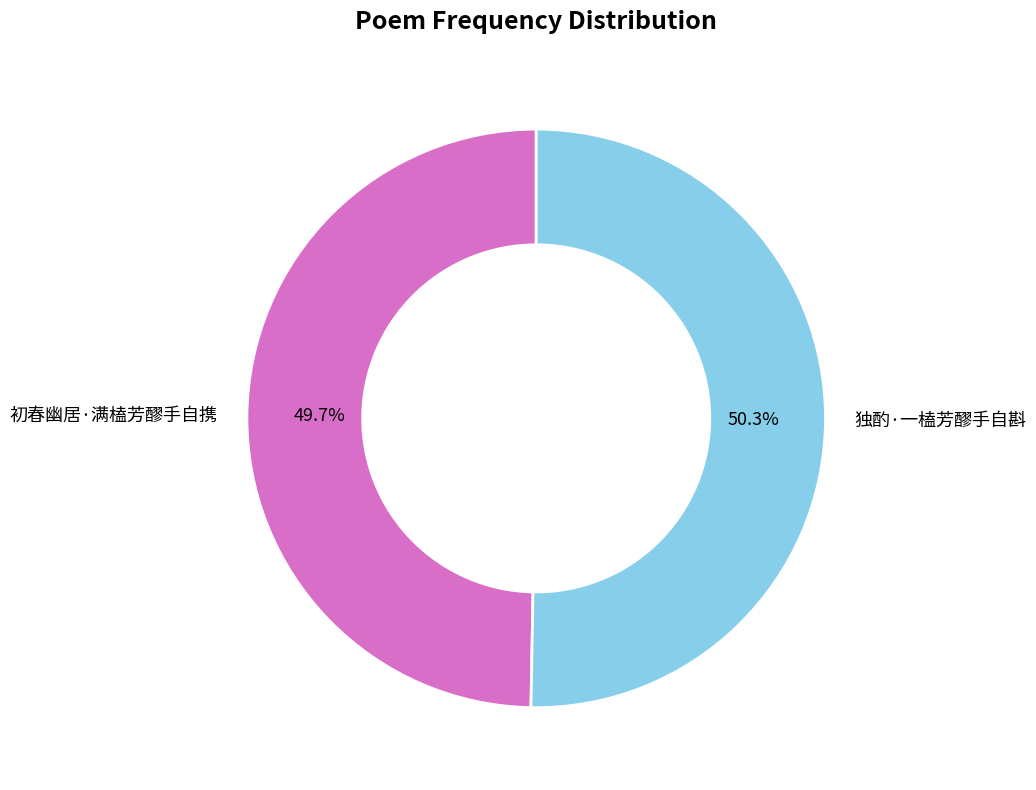

The 独酌·一榼芳醪手自斟 slice represents 37% of the pie. True or false?

False